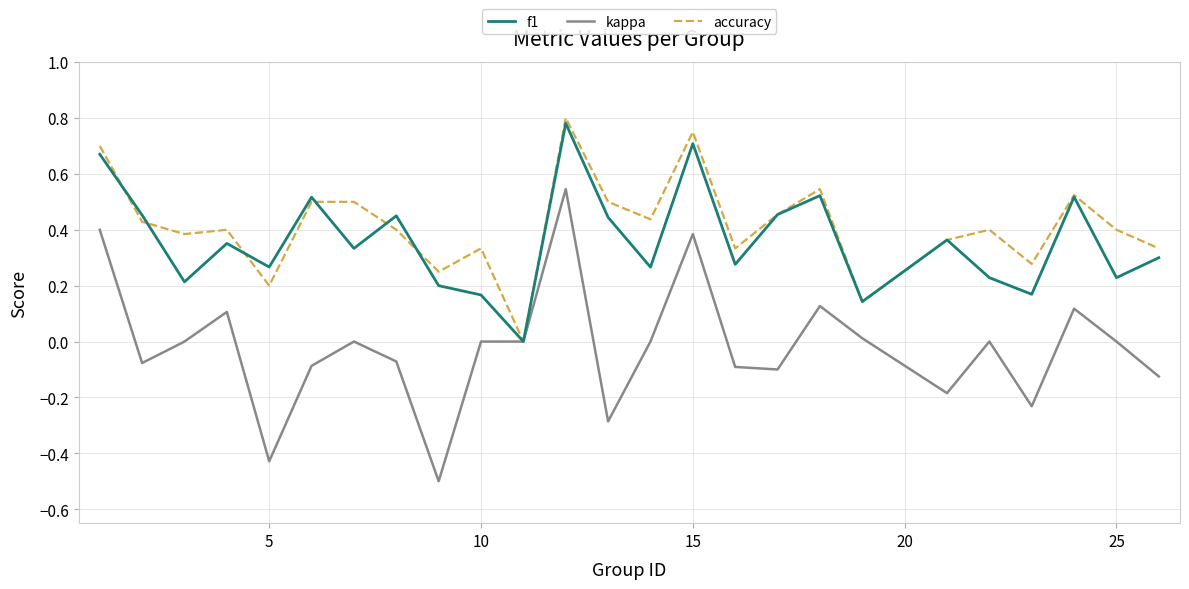

At 10, list the series in order from largest to smallest.

accuracy, f1, kappa